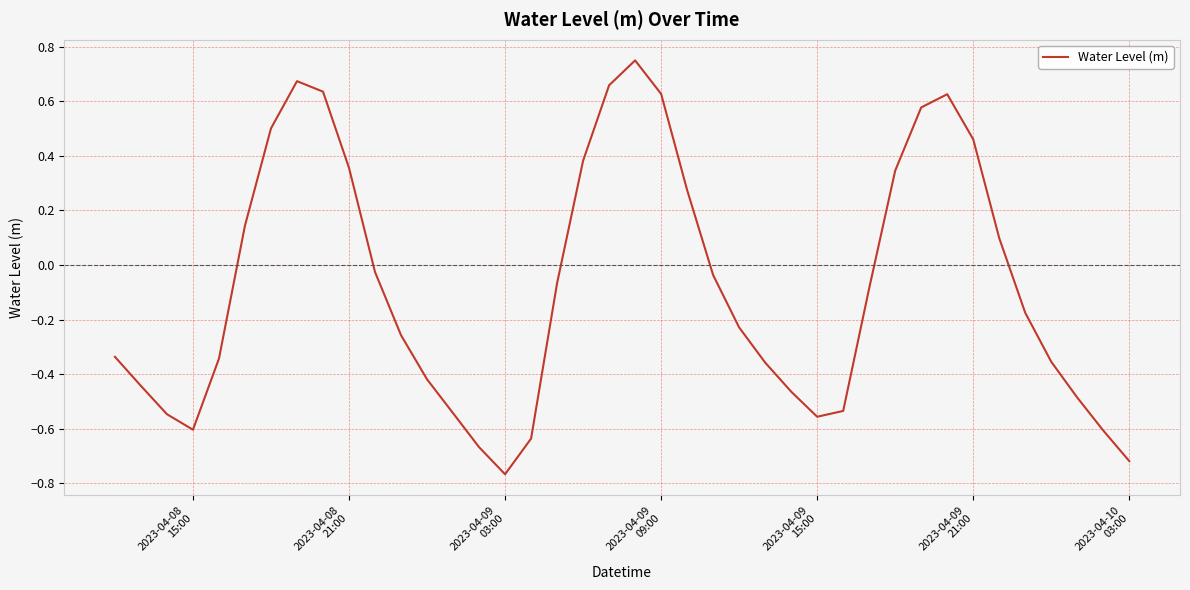

How many positive values are there?

15